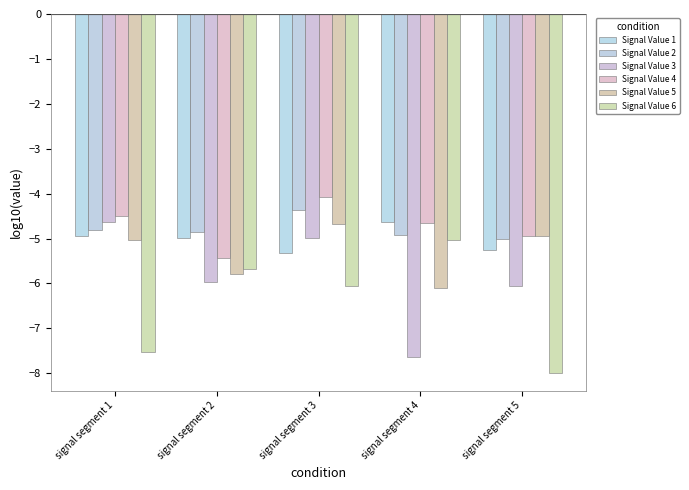

Reading left to right, extract all data points from this chart.

Signal Value 1: signal segment 1=-5.0	signal segment 2=-5.0	signal segment 3=-5.3	signal segment 4=-4.6	signal segment 5=-5.2
Signal Value 2: signal segment 1=-4.8	signal segment 2=-4.8	signal segment 3=-4.4	signal segment 4=-4.9	signal segment 5=-5.0
Signal Value 3: signal segment 1=-4.6	signal segment 2=-6.0	signal segment 3=-5.0	signal segment 4=-7.6	signal segment 5=-6.1
Signal Value 4: signal segment 1=-4.5	signal segment 2=-5.4	signal segment 3=-4.1	signal segment 4=-4.7	signal segment 5=-4.9
Signal Value 5: signal segment 1=-5.0	signal segment 2=-5.8	signal segment 3=-4.7	signal segment 4=-6.1	signal segment 5=-4.9
Signal Value 6: signal segment 1=-7.5	signal segment 2=-5.7	signal segment 3=-6.1	signal segment 4=-5.0	signal segment 5=-8.0